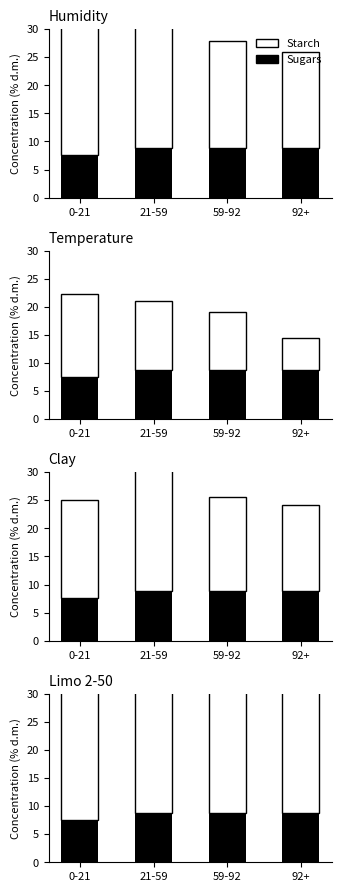

The value of Sugars at 59-92 is 1.9. True or false?

False